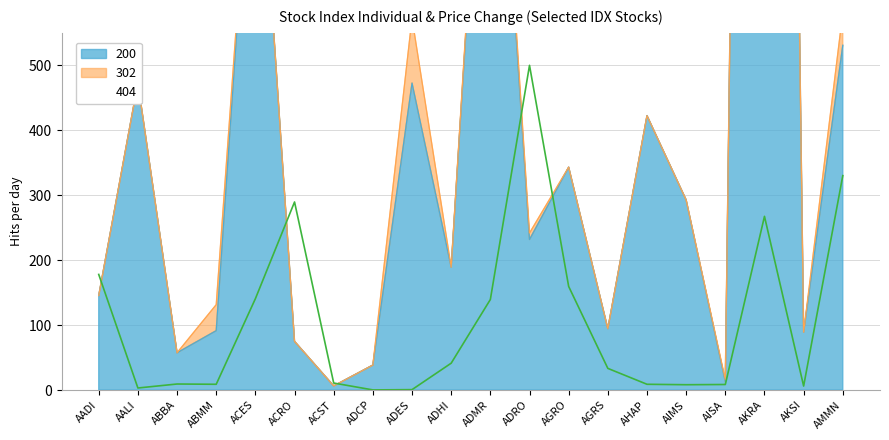

Where do 200 and 404 first cross each other?

AADI and AALI